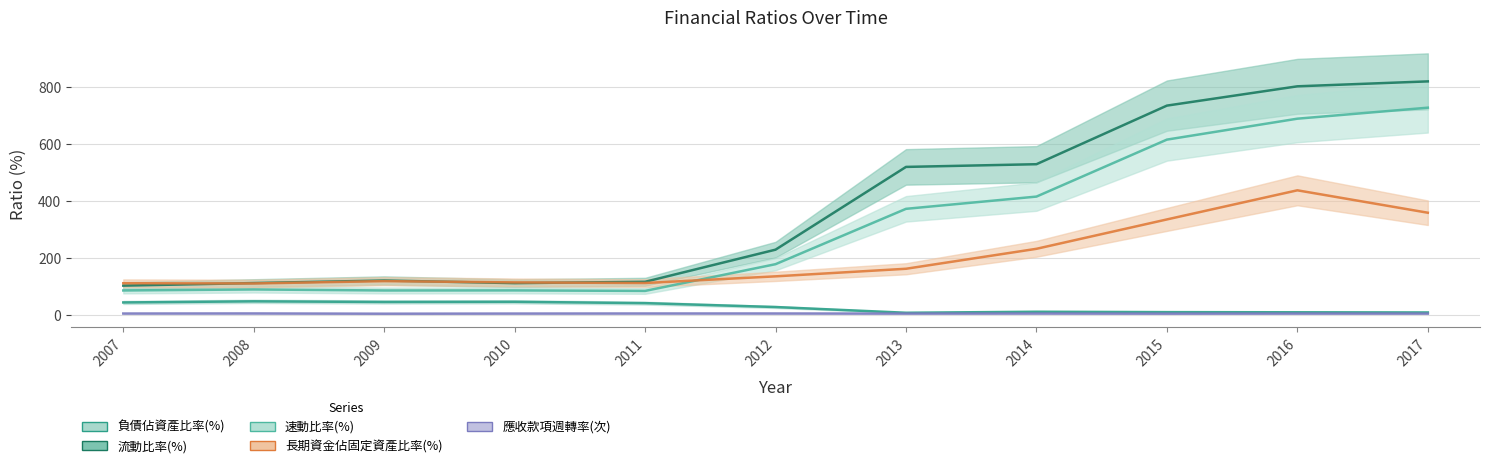

Does the chart have visible grid lines?

Yes